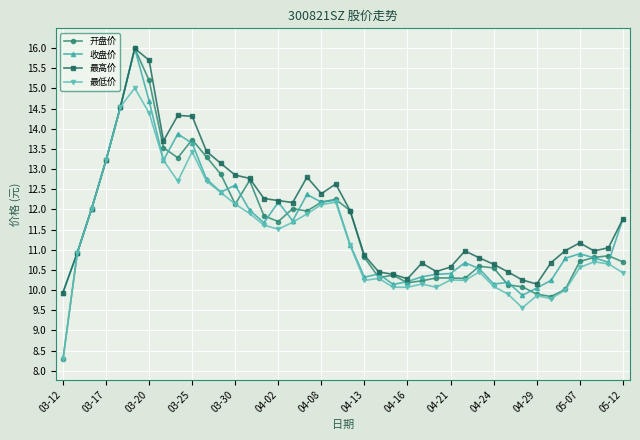

What is the value of the 最低价 point at the 21st from the left?

11.1